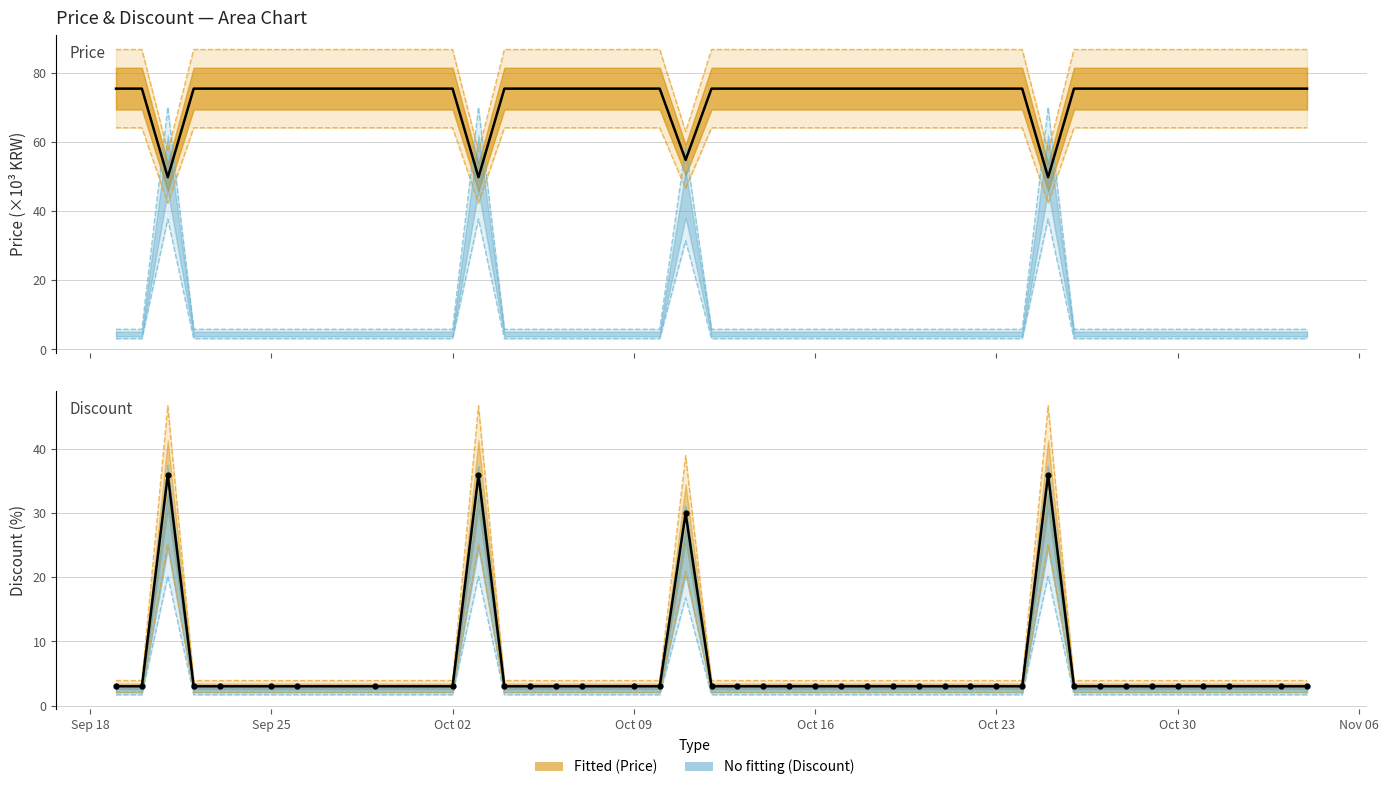

How many interior local peaks does the Discount (%) series have?

4